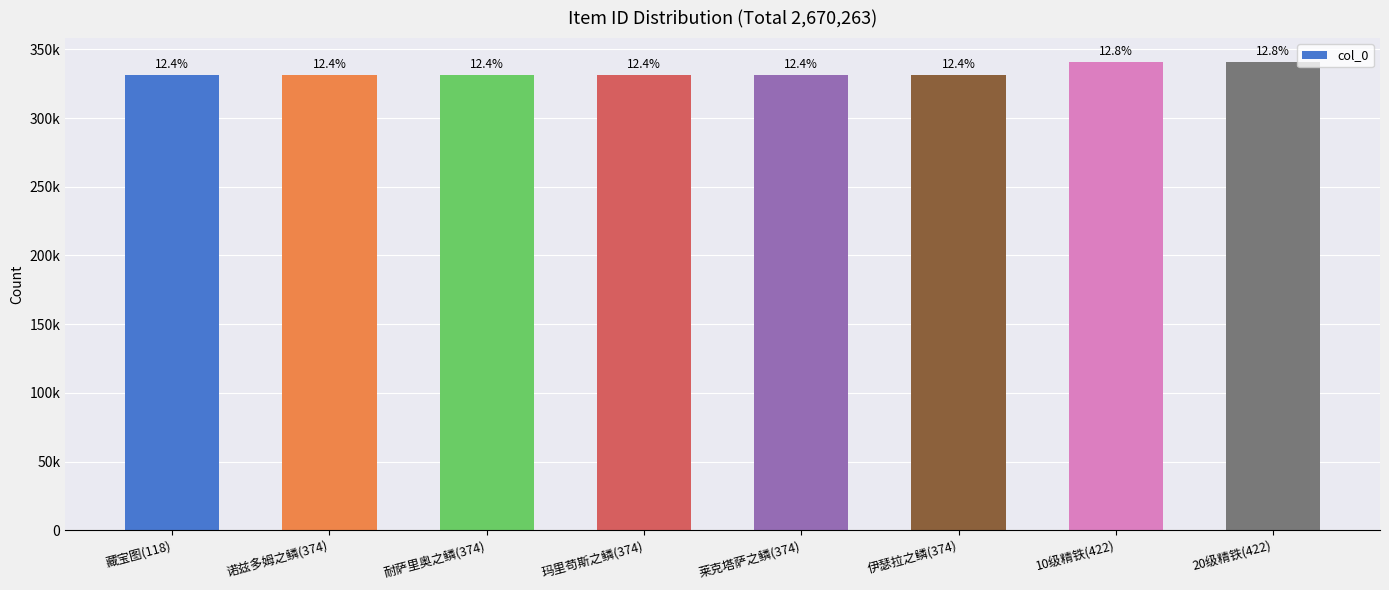

Reading left to right, transcribe all the data shown in this chart.

藏宝图(118)=331300	诺兹多姆之鳞(374)=331350	耐萨里奥之鳞(374)=331351	玛里苟斯之鳞(374)=331352	莱克塔萨之鳞(374)=331353	伊瑟拉之鳞(374)=331354	10级精铁(422)=341101	20级精铁(422)=341102